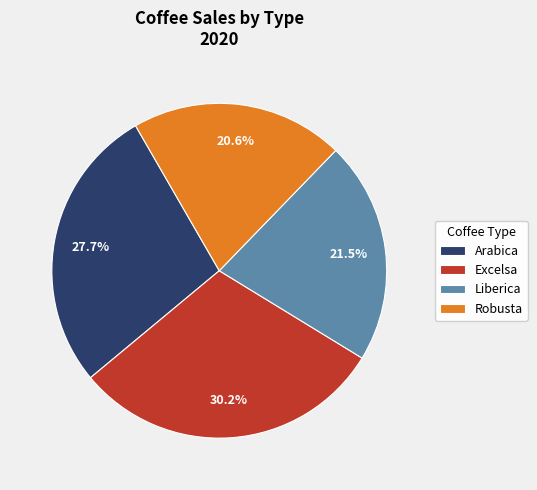

Combined, do Robusta and Liberica account for over 50%?

No